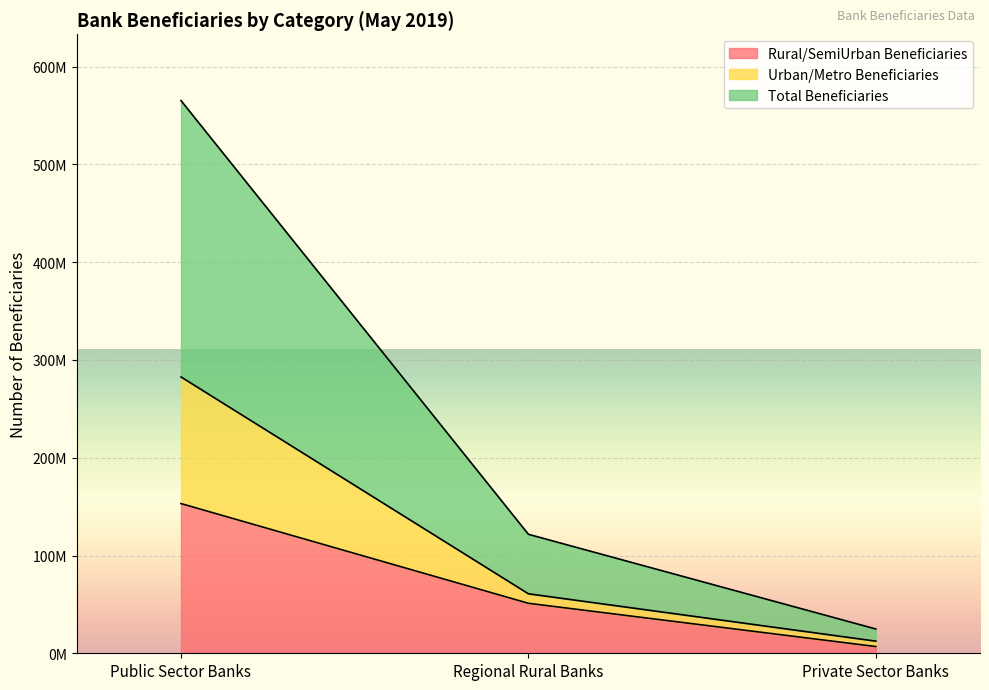

At how many categories does at least one series exceed 526052889?

1